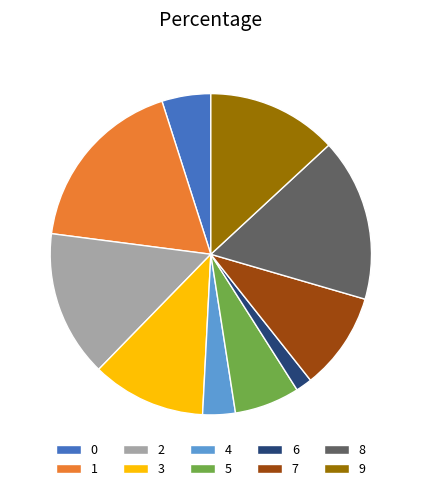

What is the smallest slice in the pie chart?

6